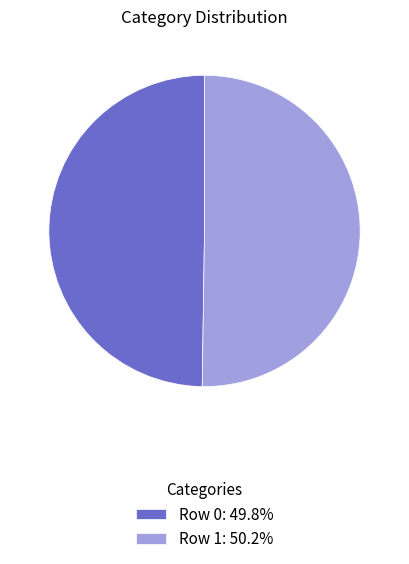

What is the ratio of the value at Row 1: 50.2% to the value at Row 0: 49.8%?

1.0